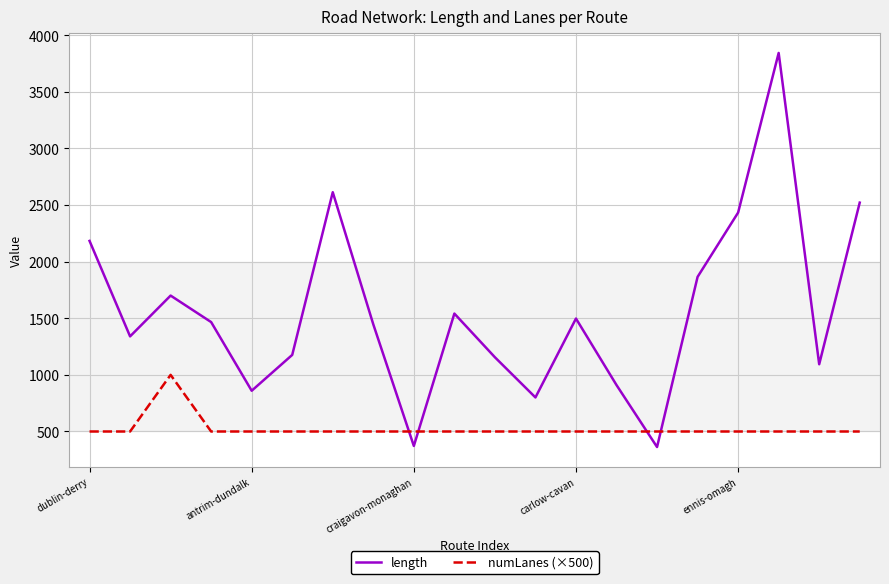

How many times do length and numLanes (×500) cross each other?

4